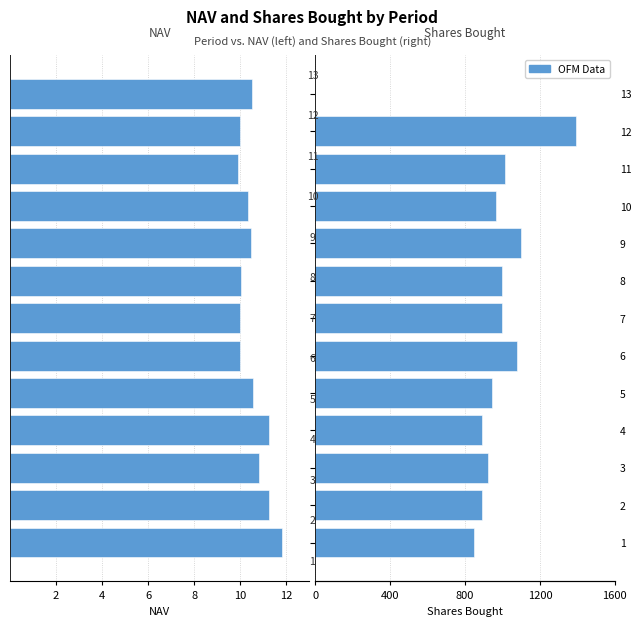

How many data points in Shares Bought are above 967?

7